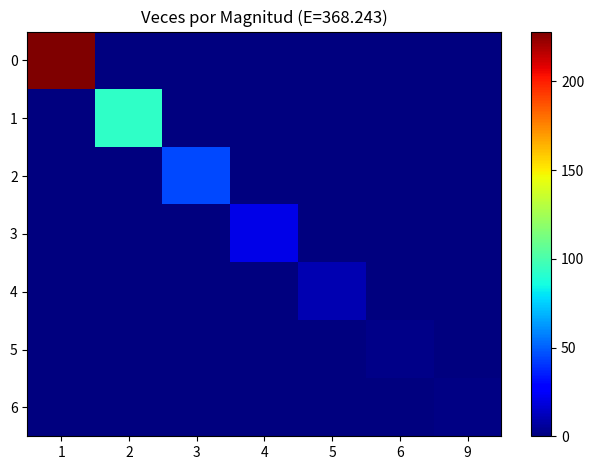

How many distinct data groups are displayed?

7